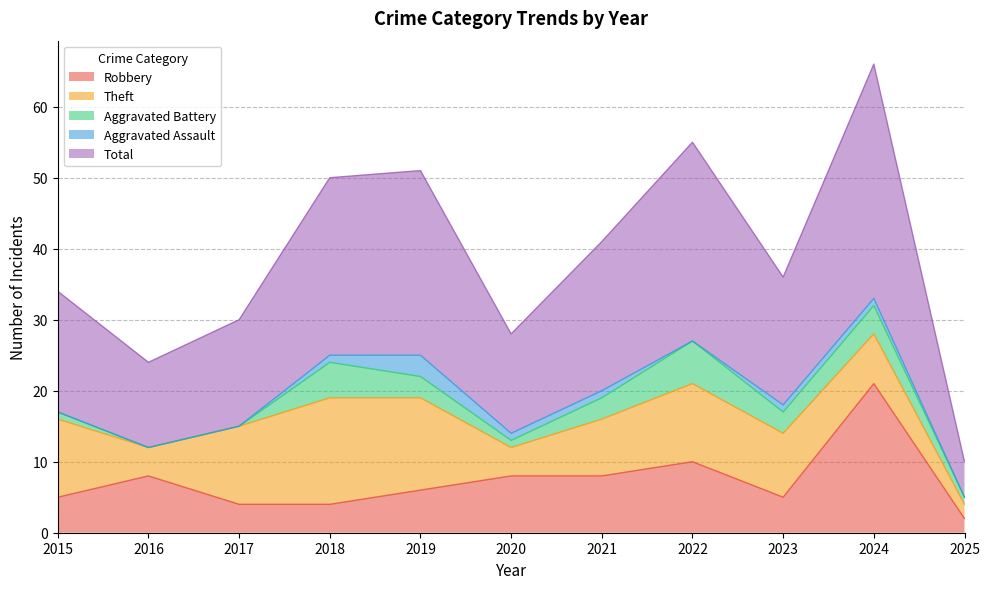

True or false: Total has a value of 19 at 2016.

False